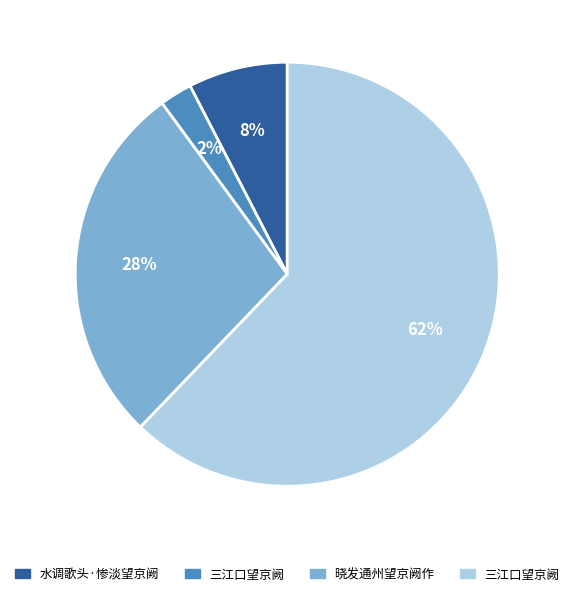

How many segments does this pie chart have?

4